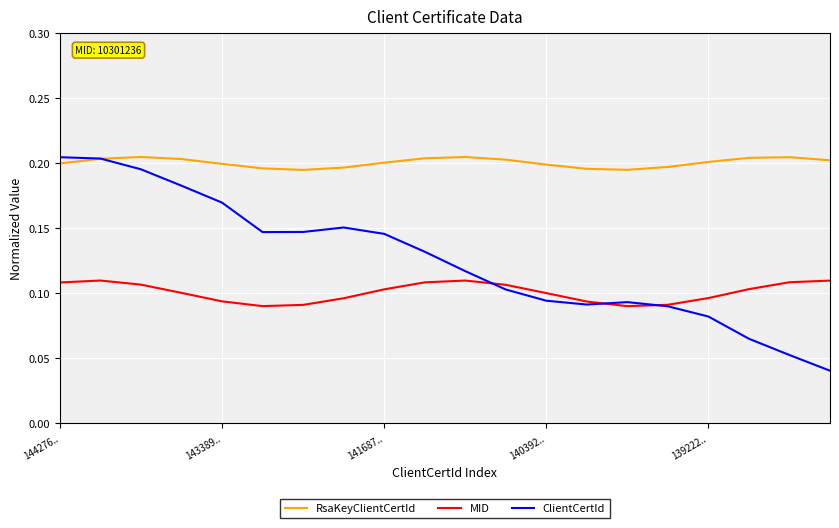

How many categories are shown in the chart?

20